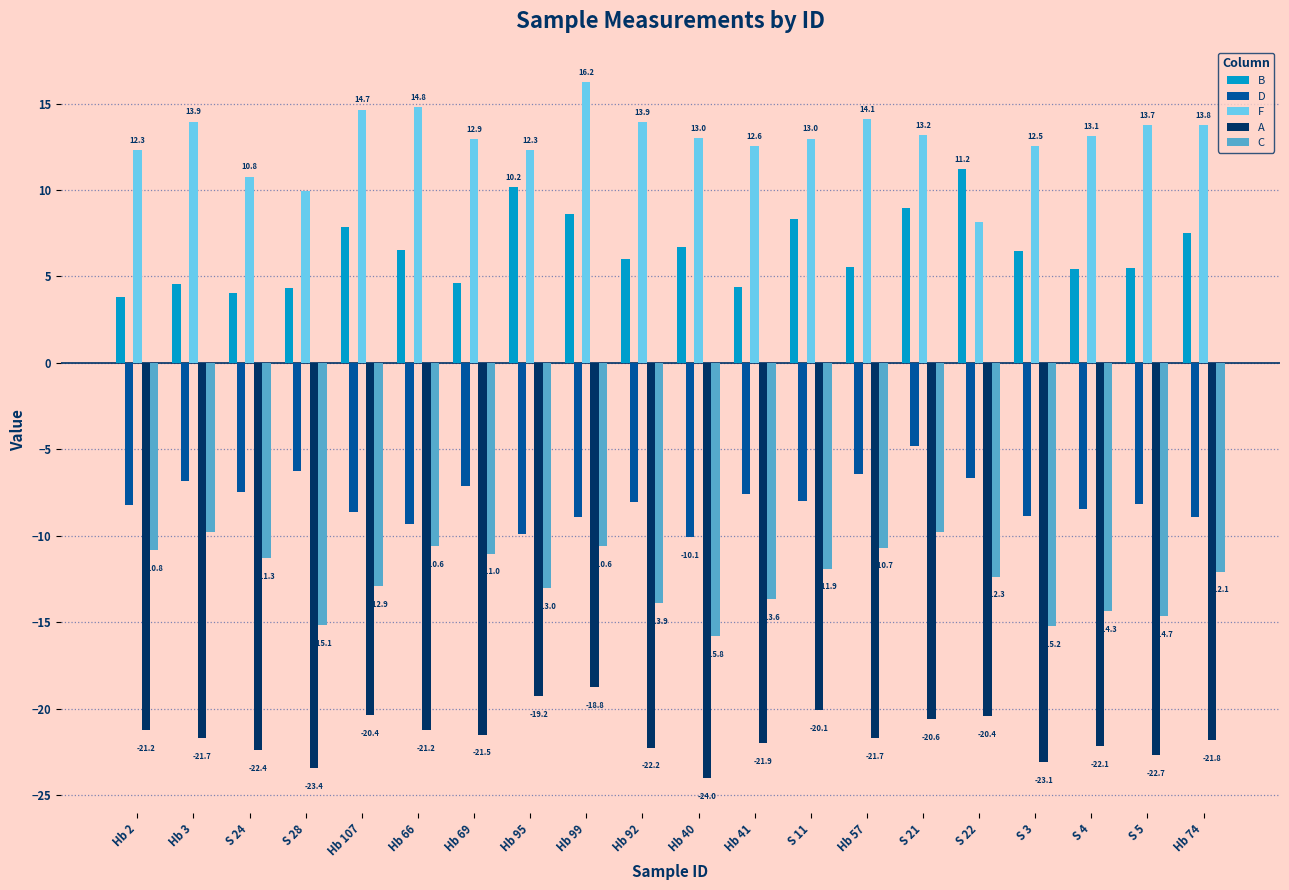

What are all the series names shown in the legend?

B, D, F, A, C